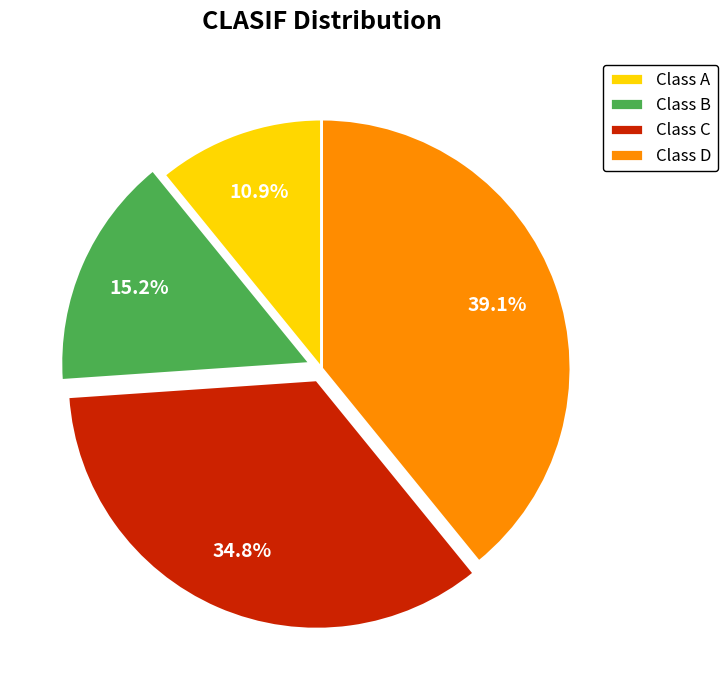

Which has a higher value, Class A or Class C?

Class C